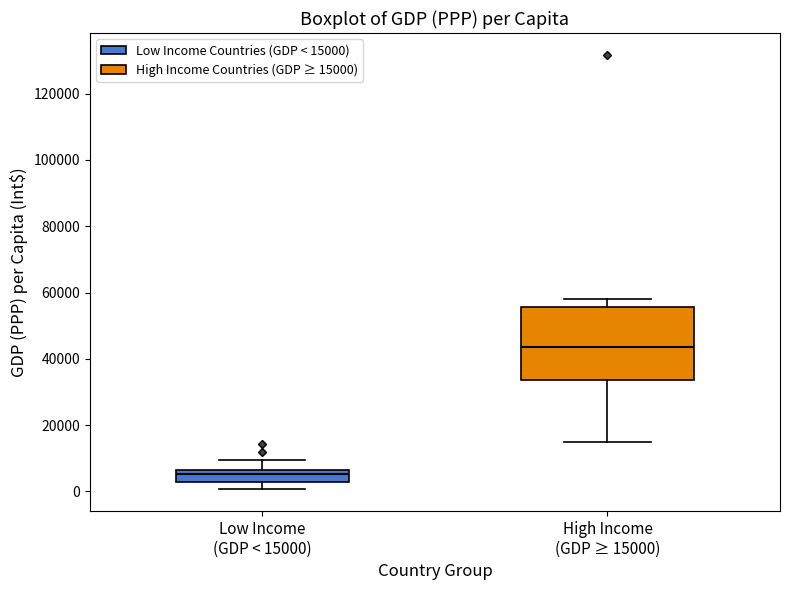

Which box is the tallest, from its lower edge to its upper edge?

High Income (GDP ≥ 15000)